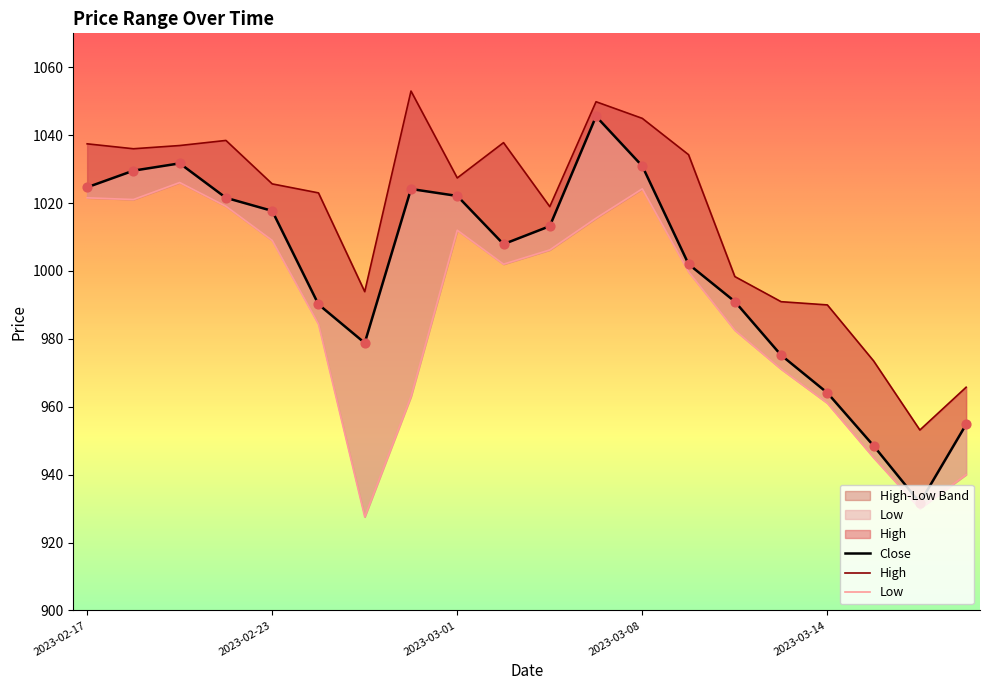

Which series has the largest Y range (max minus min)?

Close